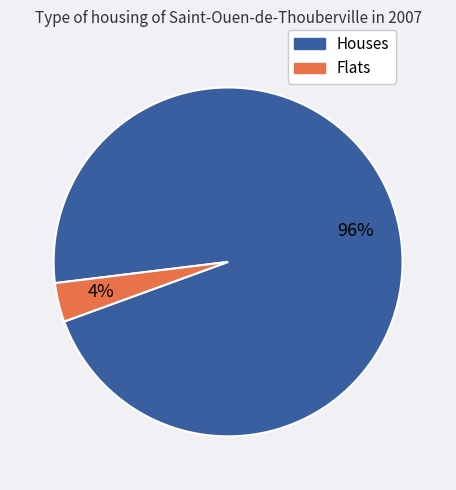

To the nearest percent, what is the average slice percentage?

50%